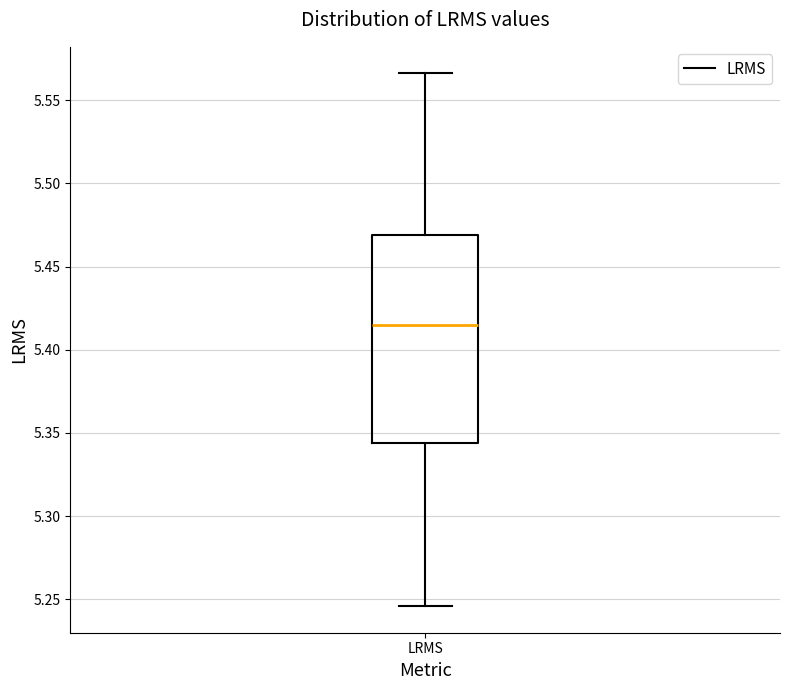

Transcribe this box plot: give where the median line is, the range the box spans, and where the two whiskers end, as read against the y-axis. The values are not printed on the chart, so give them approximately, as read against the axis.

median 5.415, box 5.345 to 5.470, whiskers 5.245 to 5.565